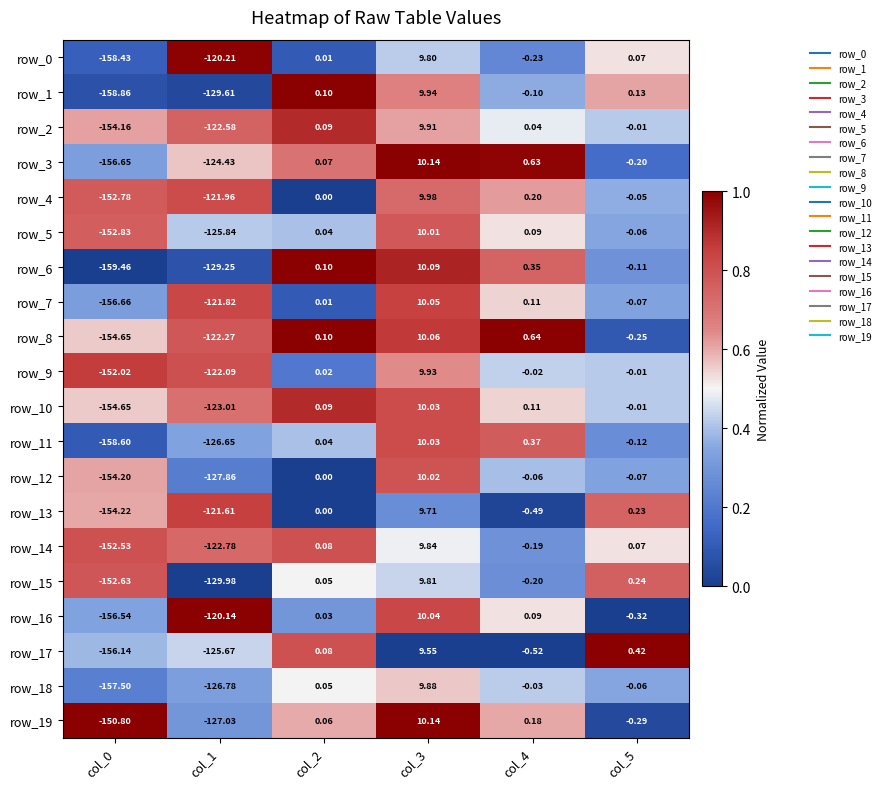

Is the value of row_7 at col_0 greater than the value of row_11 at col_2?

No